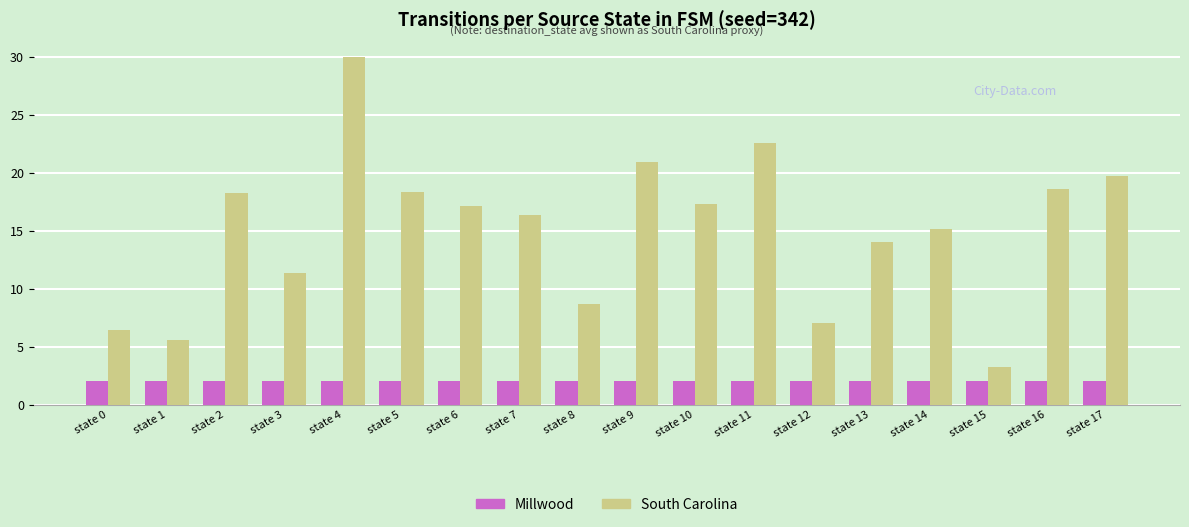

What is the difference between the highest and lowest values at state 12?

5.0